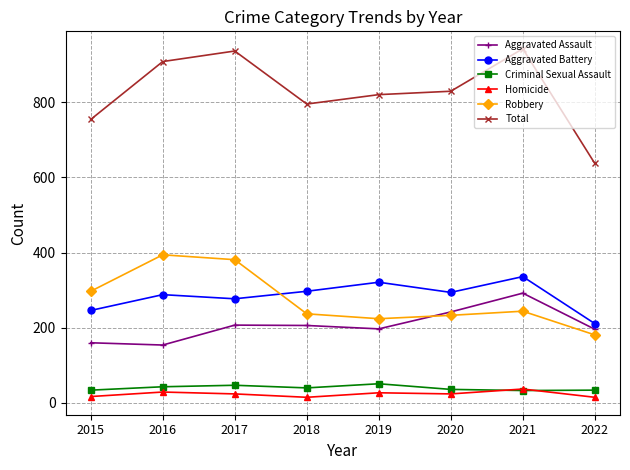

True or false: Total has more than 0 interior local peaks.

True